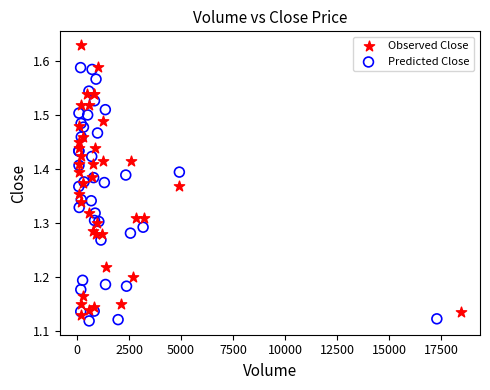

Which series has the largest Y range (max minus min)?

Observed Close